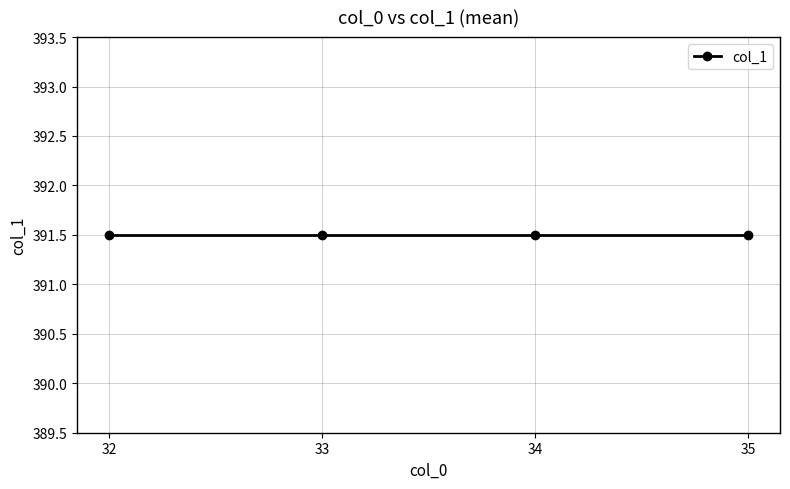

Which label corresponds to the largest value in the chart?

34